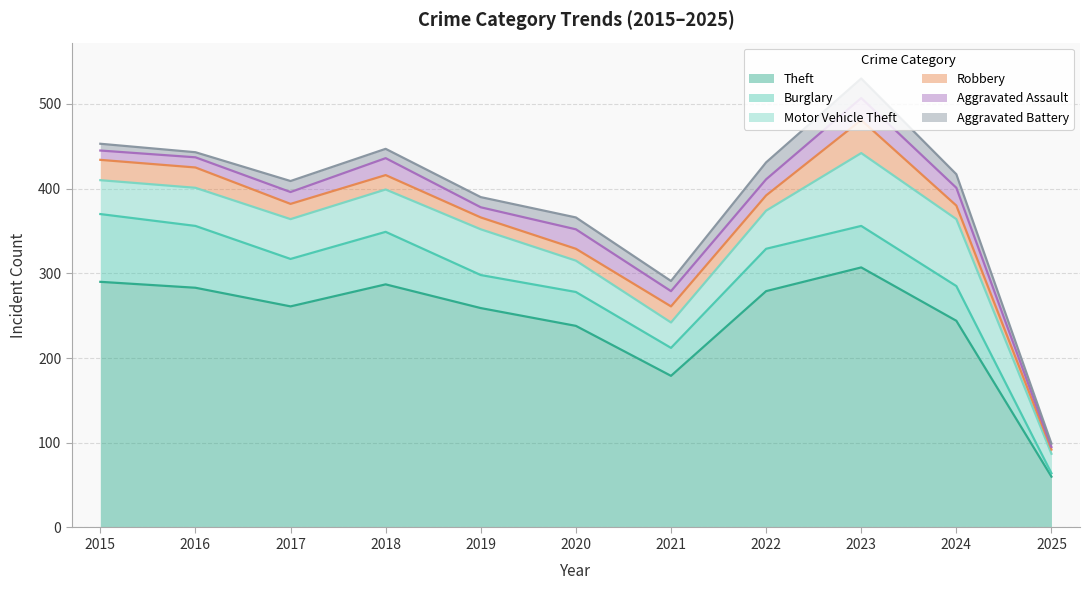

What is the total value across all series at 2021?

291